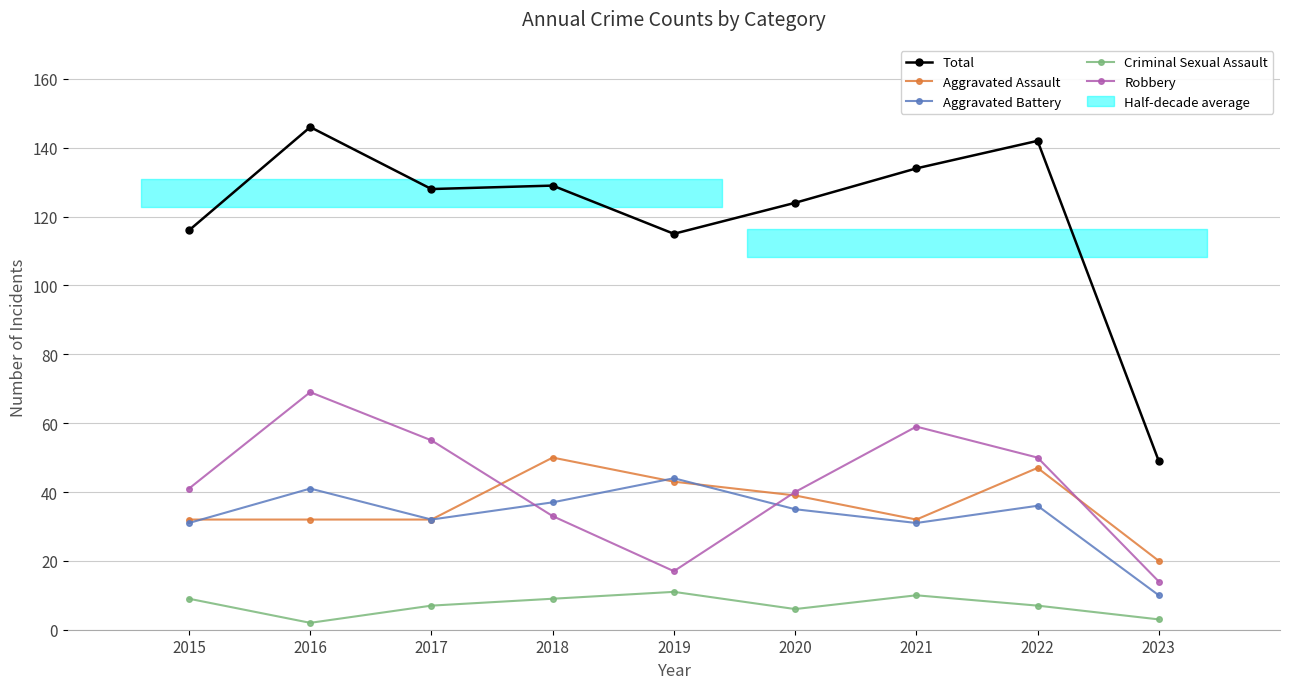

Rank the categories by Total value from lowest to highest.

2023, 2019, 2015, 2020, 2017, 2018, 2021, 2022, 2016